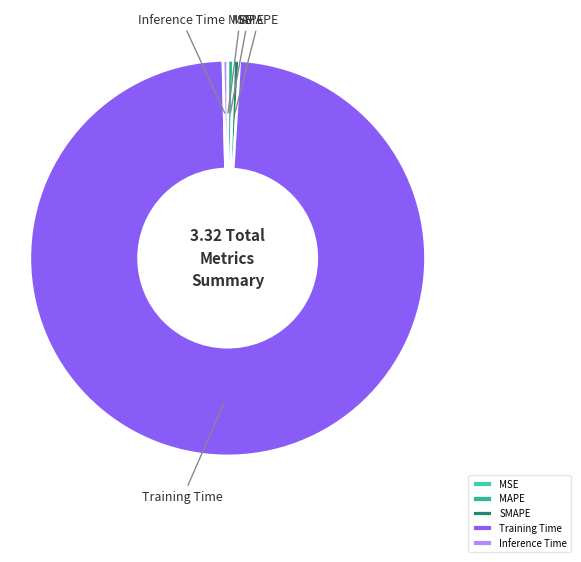

Which slice is the largest?

Training Time